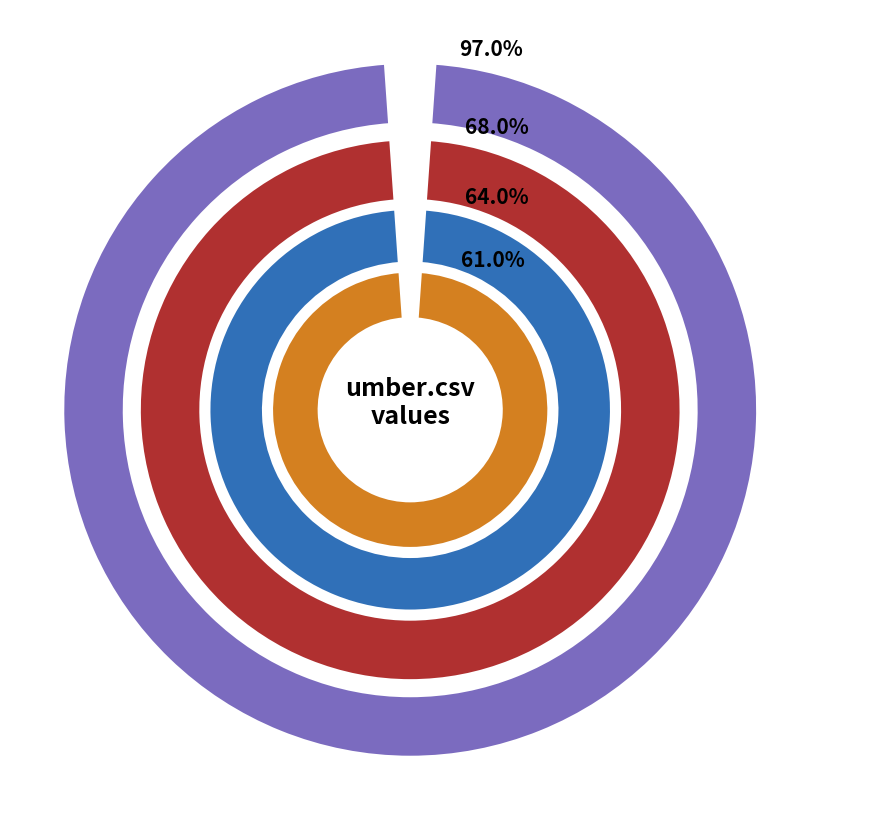

Which has a higher value, ivatamasks.csv or rodin-b-sharp.csv?

ivatamasks.csv